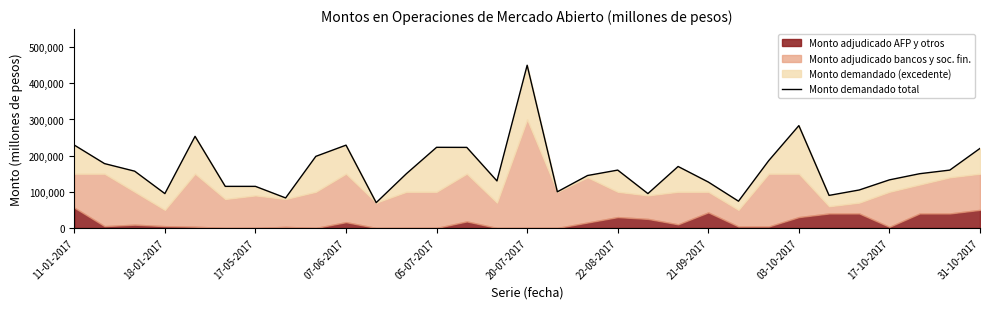

Reading left to right, transcribe all the data shown in this chart.

229200	178000	157000	95000	253400	115000	115000	83000	198000	229000	70000	150000	223000	222800	130000	450000	100000	145000	160000	95000	170000	127000	74000	186000	283000	90000	105000	133000	150000	160000	220000